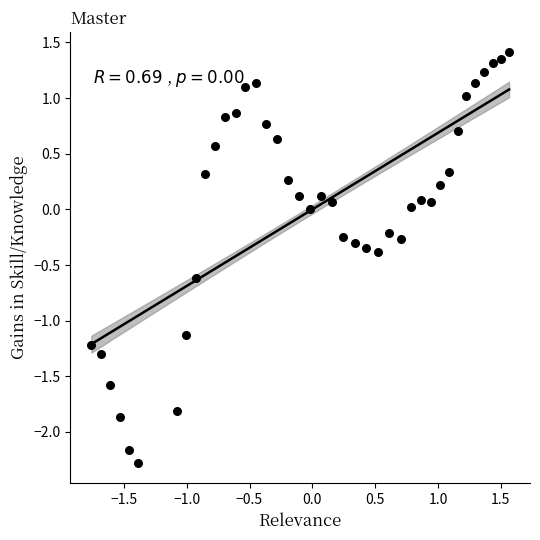

What is the range of Y values (max minus min)?

3.7